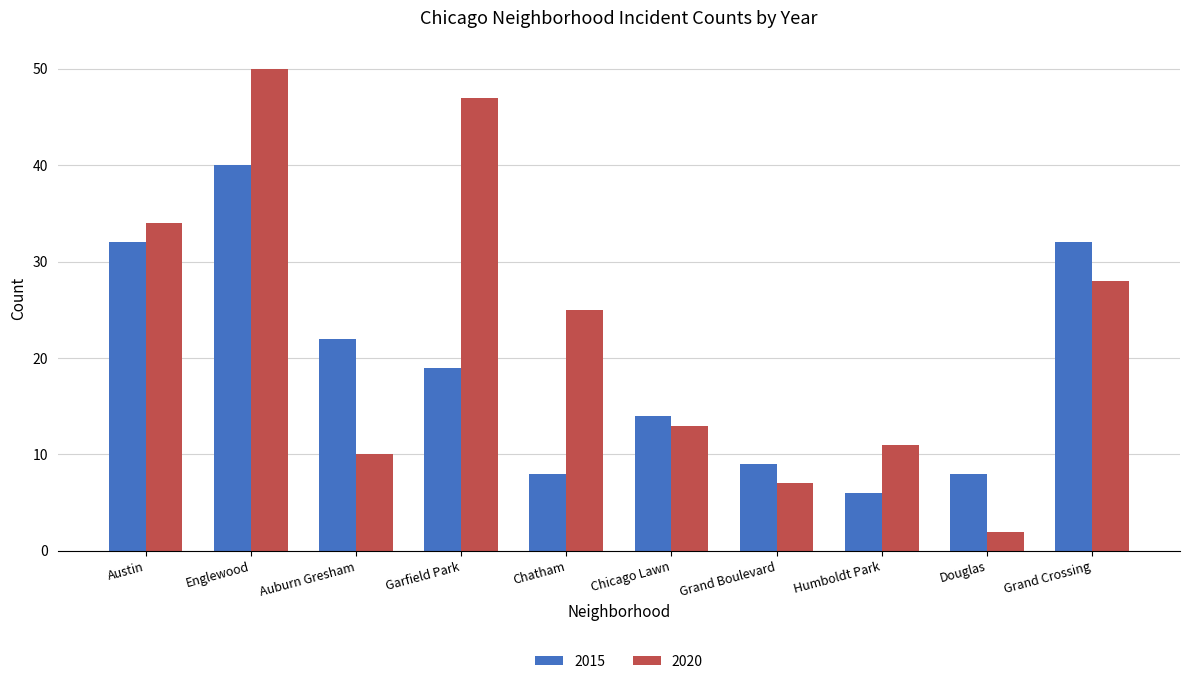

How many groups of bars are there?

10